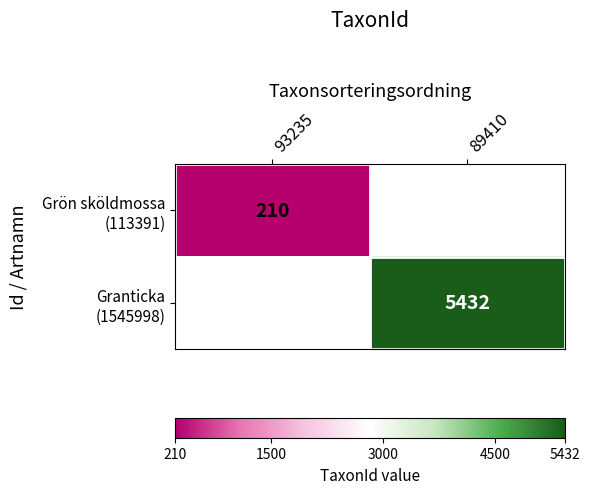

Is the value of Granticka (1545998) at 93235 greater than the value of Grön sköldmossa (113391) at 89410?

No